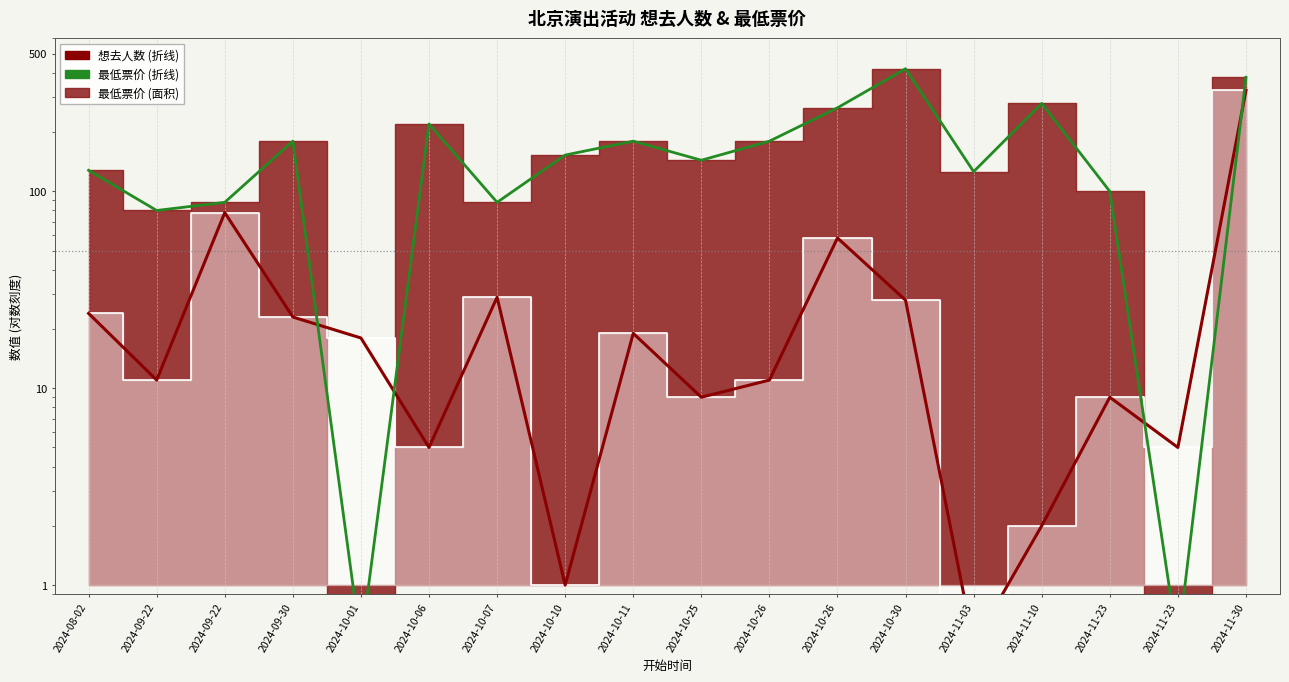

Reading left to right, transcribe all the data shown in this chart.

想去人数: 2024-08-02=24.0	2024-09-22=11.0	2024-09-22=78.0	2024-09-30=23.0	2024-10-01=18.0	2024-10-06=5.0	2024-10-07=29.0	2024-10-10=1.0	2024-10-11=19.0	2024-10-25=9.0	2024-10-26=11.0	2024-10-26=58.0	2024-10-30=28.0	2024-11-03=0.5	2024-11-10=2.0	2024-11-23=9.0	2024-11-23=5.0	2024-11-30=326.0
最低票价 (线): 2024-08-02=128.0	2024-09-22=80.0	2024-09-22=88.0	2024-09-30=180.0	2024-10-01=0.5	2024-10-06=220.0	2024-10-07=88.0	2024-10-10=153.0	2024-10-11=180.0	2024-10-25=144.0	2024-10-26=180.0	2024-10-26=266.0	2024-10-30=420.0	2024-11-03=126.0	2024-11-10=280.0	2024-11-23=100.0	2024-11-23=0.5	2024-11-30=380.0